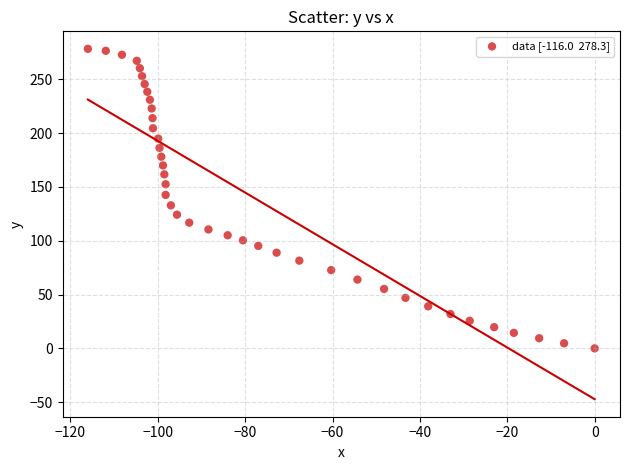

What is the range of Y values (max minus min)?

278.3